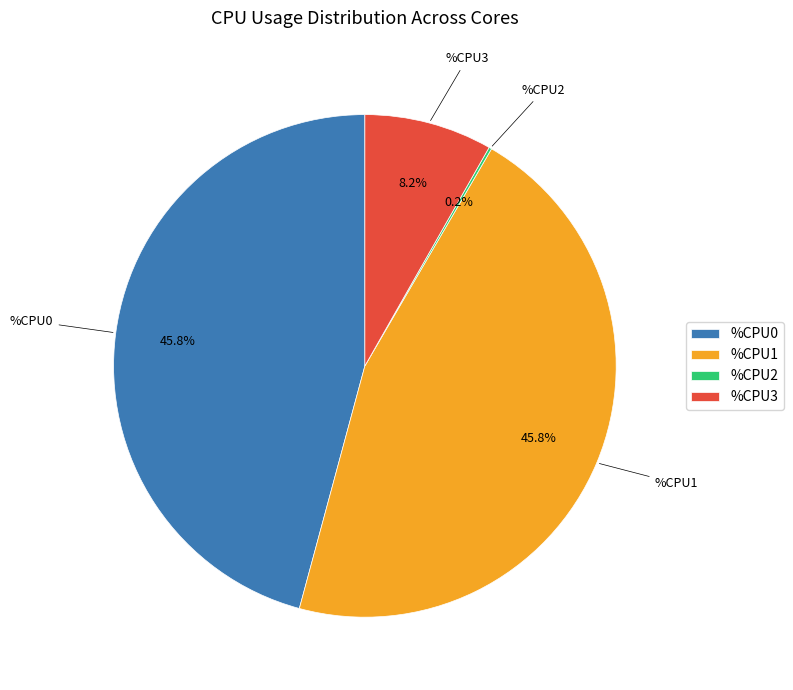

What is the ratio of the value at %CPU0 to the value at %CPU3?

5.6